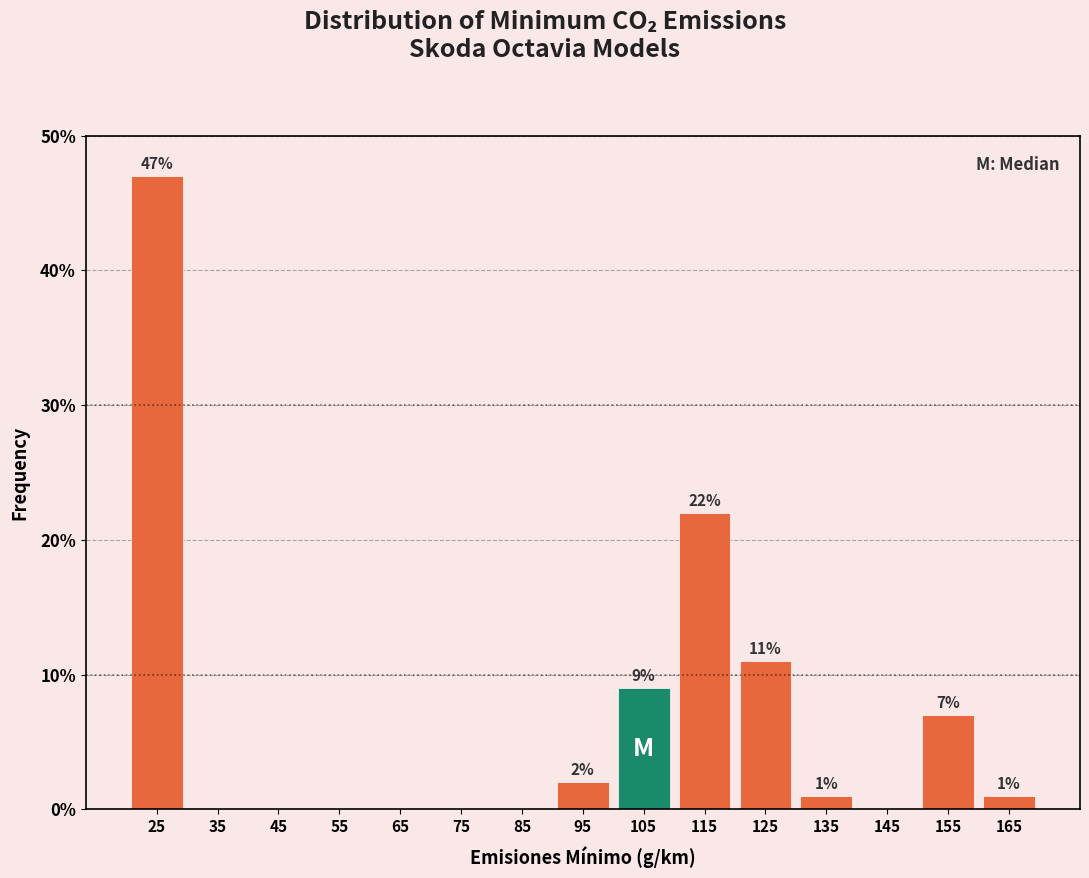

Which range on the x-axis has the tallest bar?

20 to 30